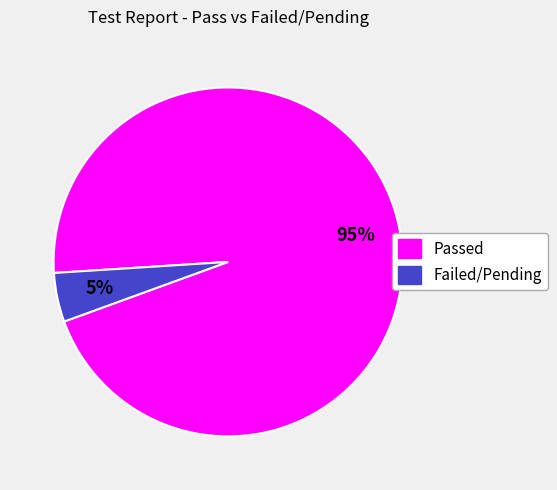

The Failed/Pending slice represents 5% of the pie. True or false?

True